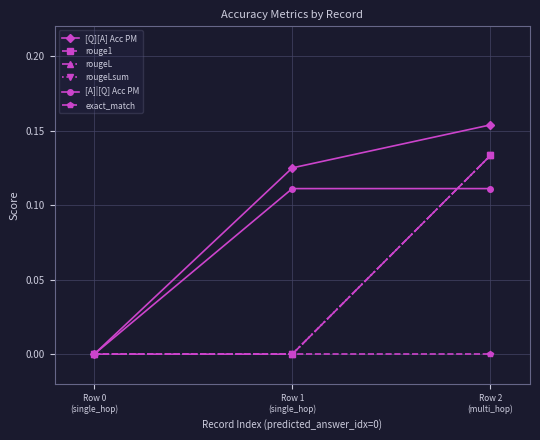

At which category does the chart reach its peak across all series?

Row 2
(multi_hop)